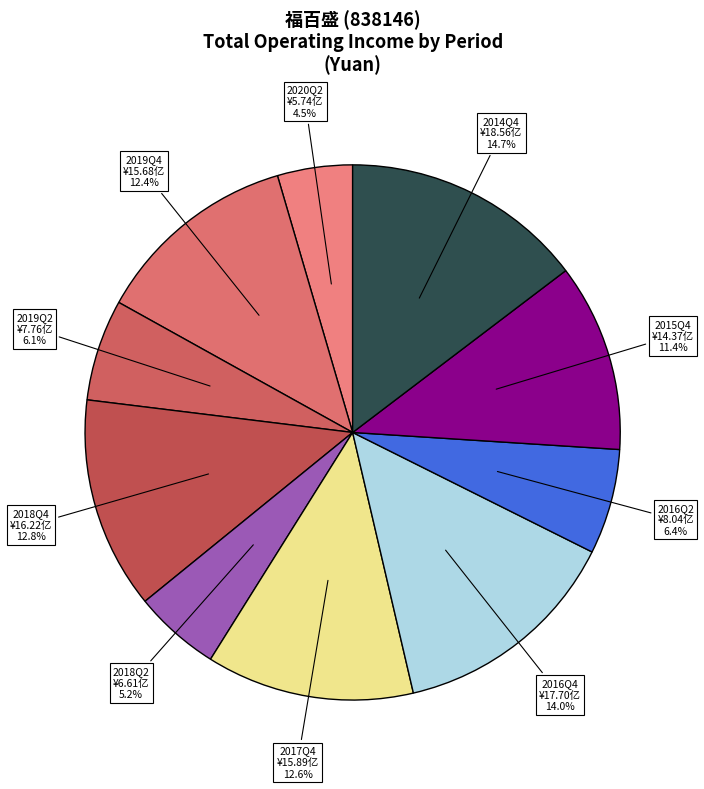

To the nearest percent, what is the combined percentage of 2017Q4 and 2019Q4?

25%